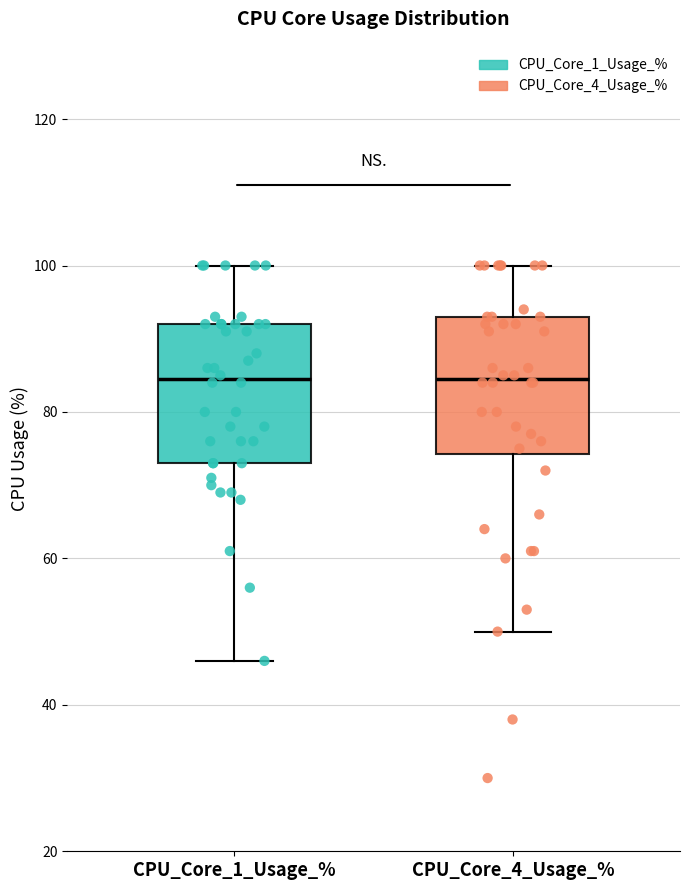

Reading left to right, read every box against the y-axis: the position of its median line, the range the box covers, and the ends of its whiskers. The values are not printed on the chart, so give them approximately, as read against the axis.

CPU_Core_1_Usage_%: median 84, box 74 to 92, whiskers 46 to 100
CPU_Core_4_Usage_%: median 84, box 74 to 94, whiskers 50 to 100